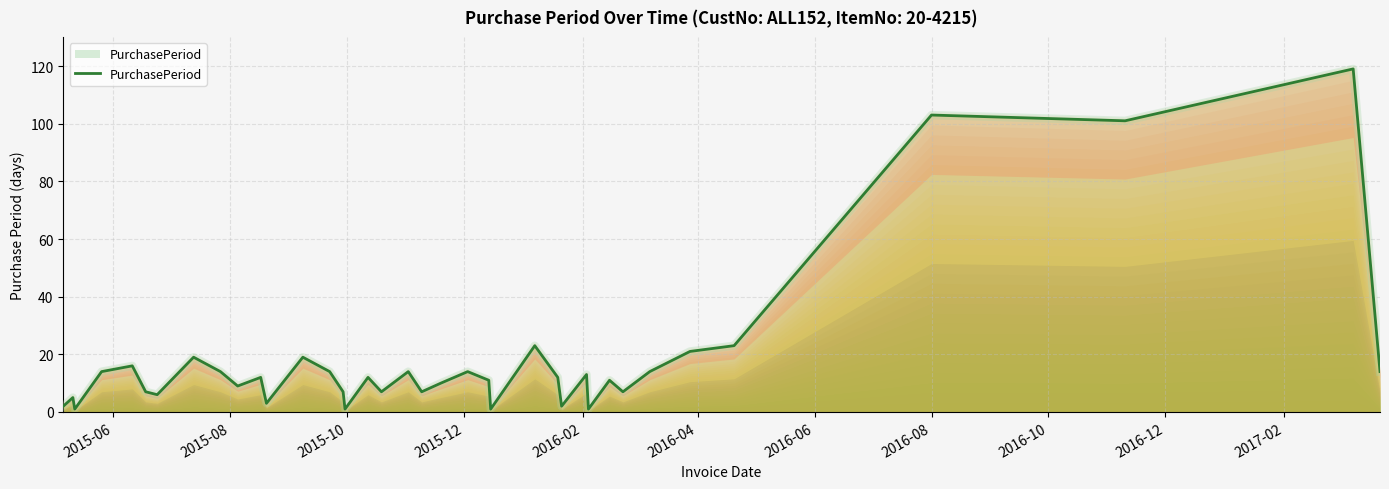

What is the sum of all values?

689